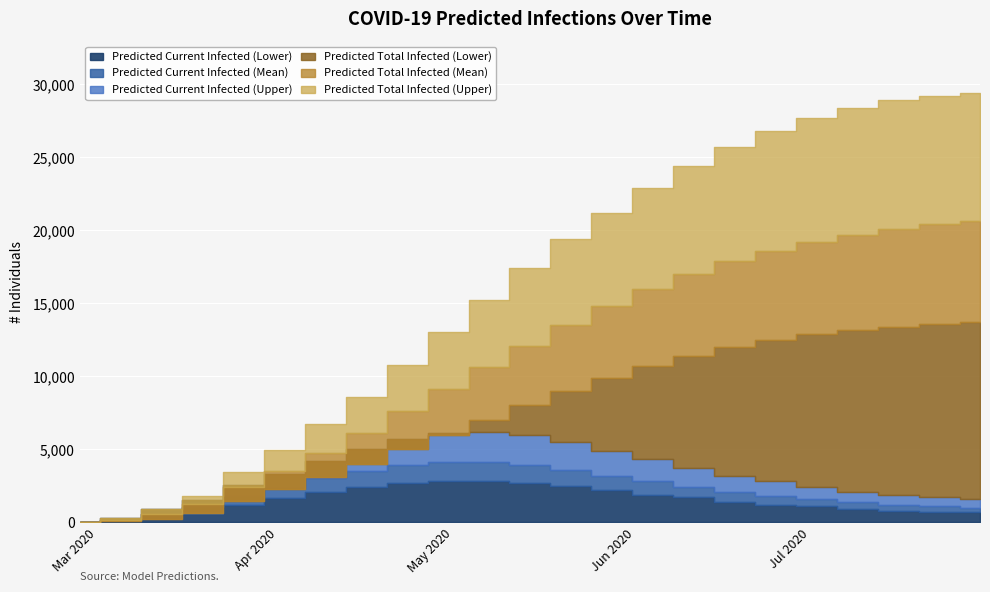

Is it true that Predicted Current Infected (Upper) equals 23 at 2020-02-27?

False